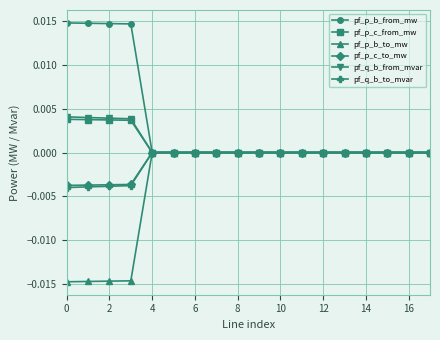

Count the number of data series in this chart.

6